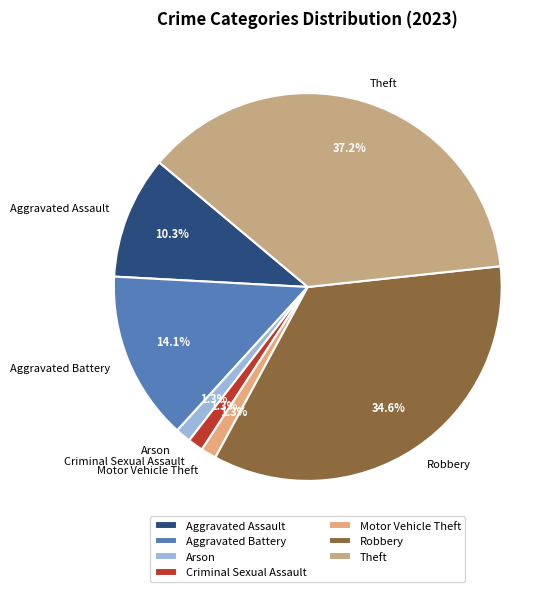

What is the largest slice in the pie chart?

Theft